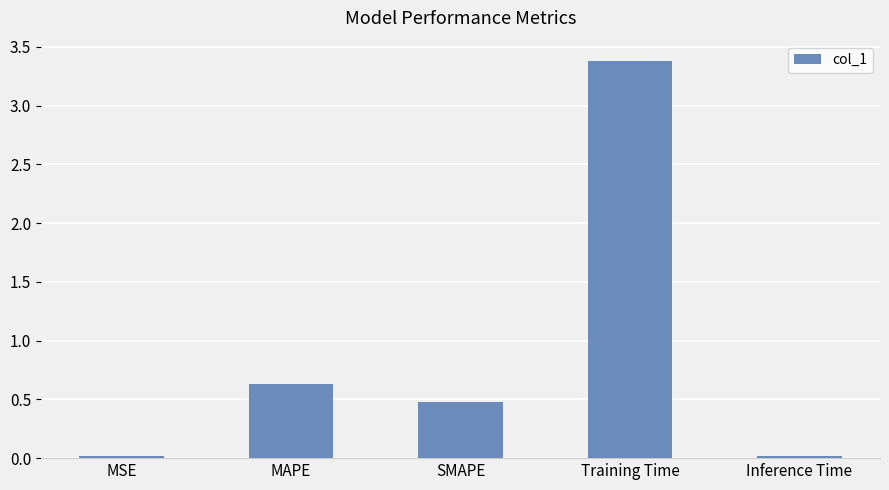

What is the greatest value displayed?

3.4